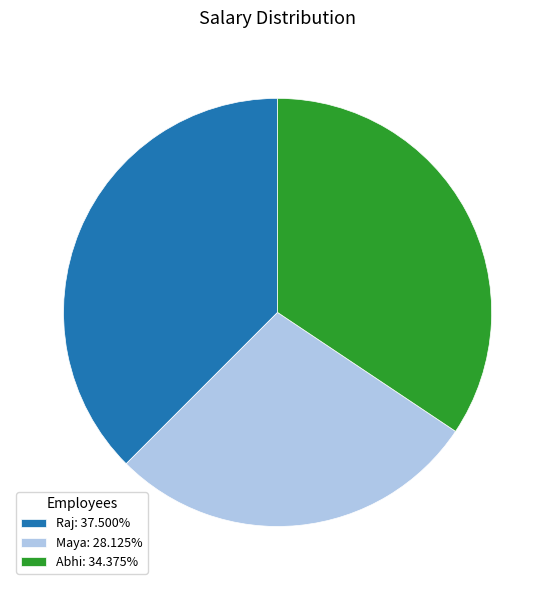

Which category has the smallest portion of the pie?

Maya